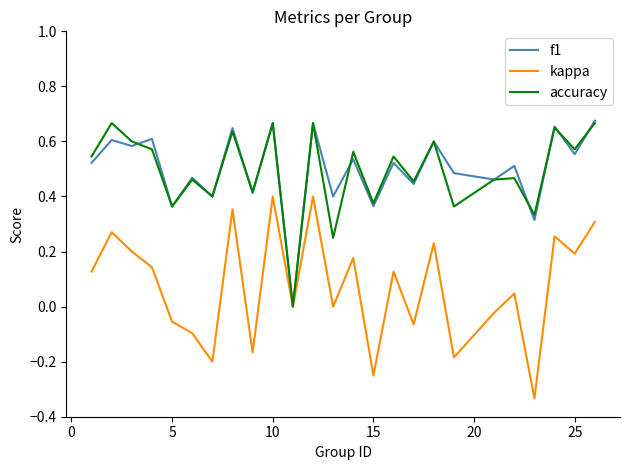

In accuracy, how many points are lower than both neighbors (excluding endpoints)?

10